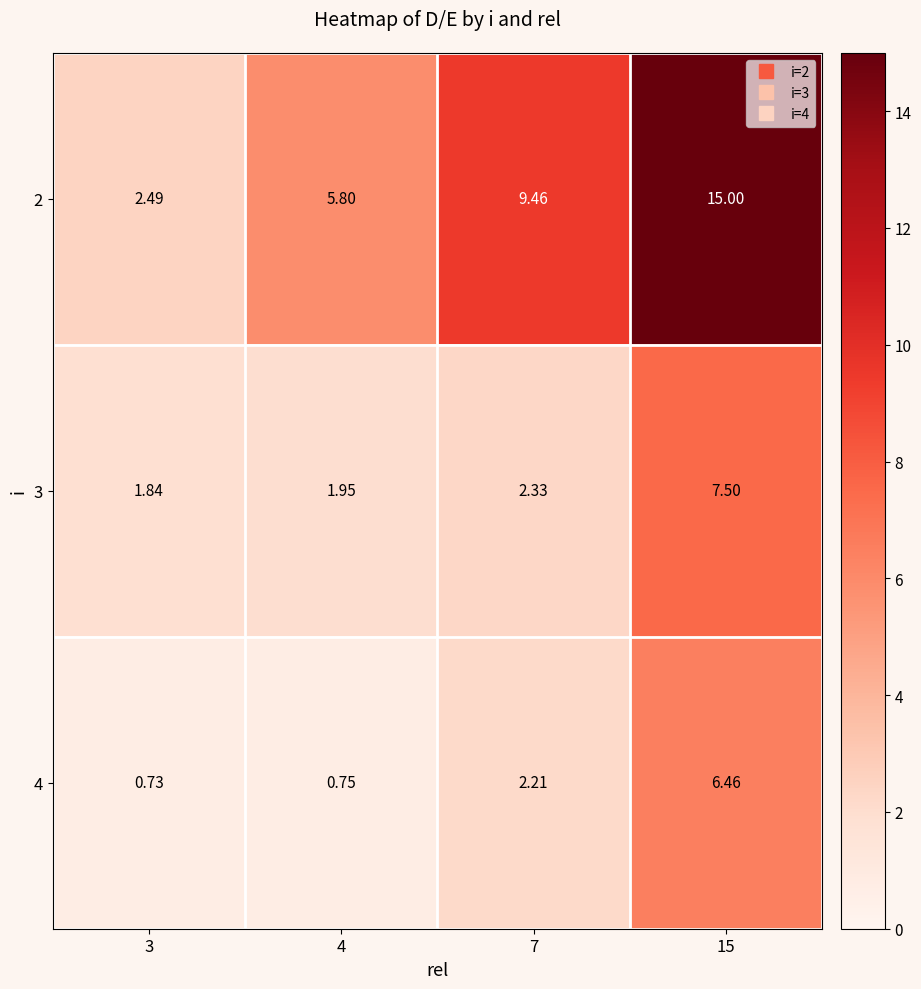

Is the value of 4 at 7 greater than the value of 2 at 4?

No